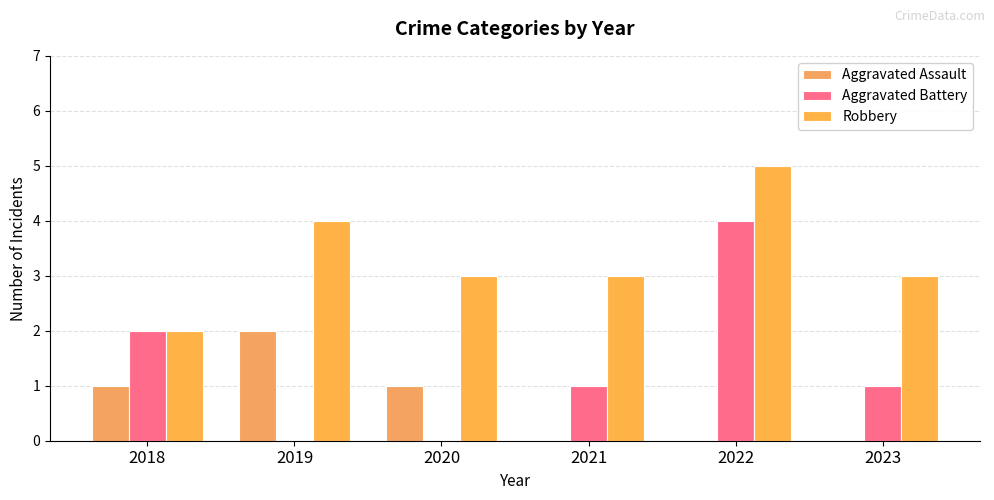

Is it true that Robbery equals 1 at 2020?

False